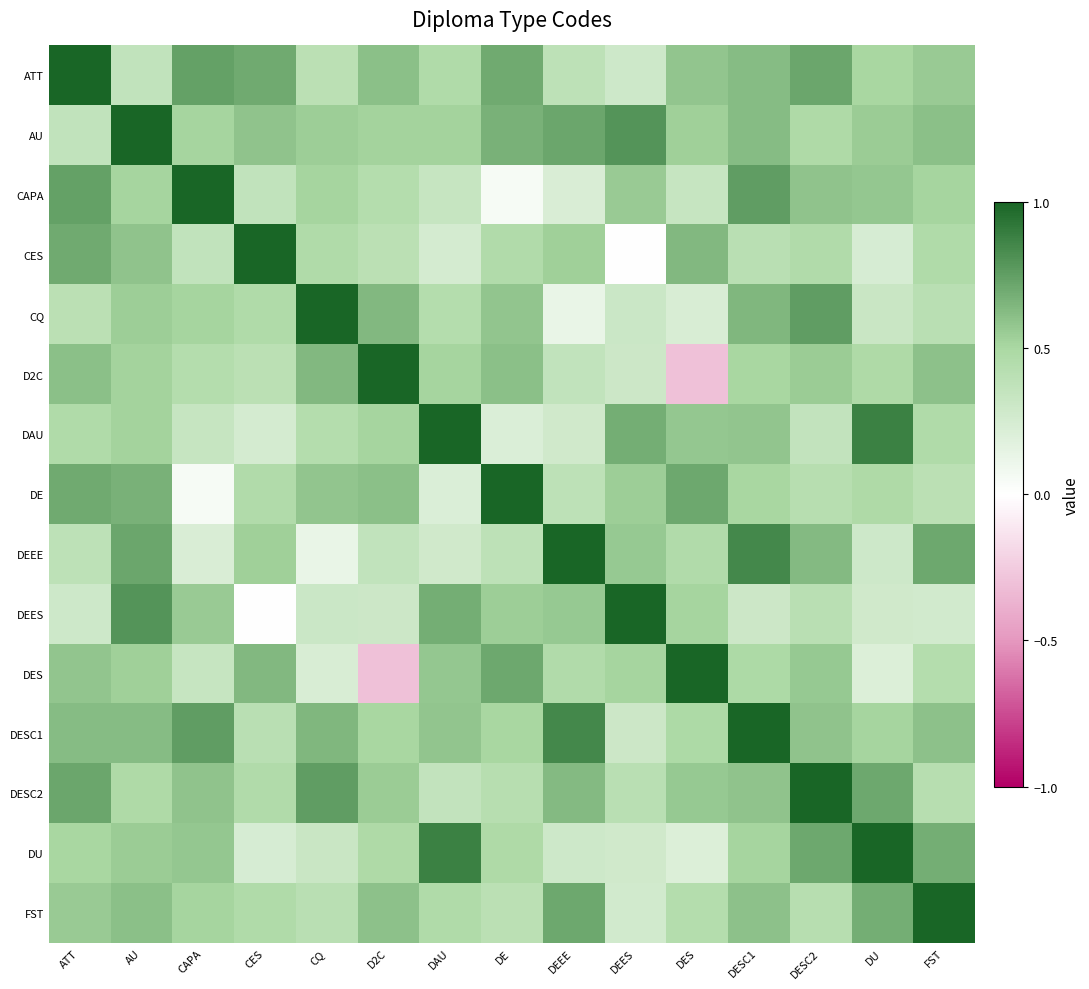

Which has a higher value, AU or DU?

DU